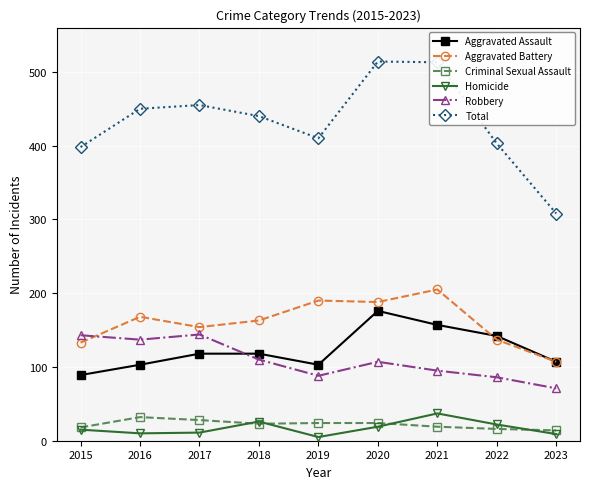

Which series has the widest spread of values?

Total